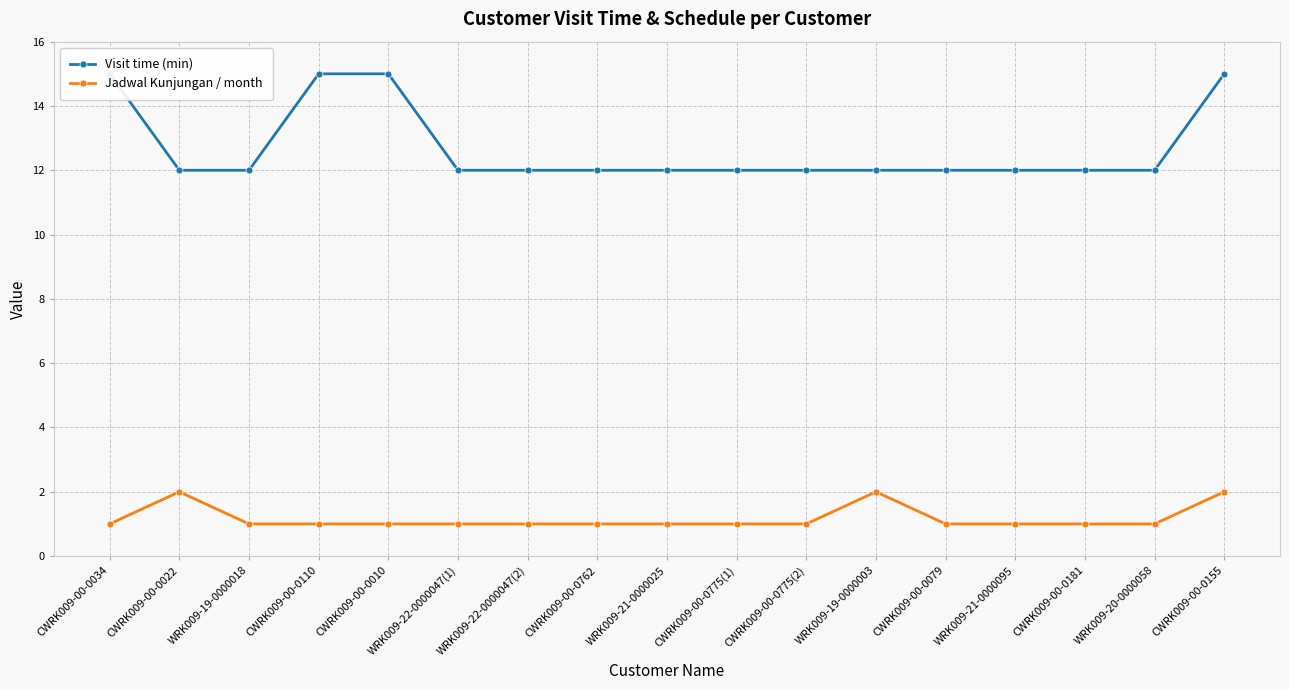

Is the value of Visit time (min) at WRK009-20-0000058 greater than the value of Jadwal Kunjungan / month at CWRK009-00-0034?

Yes